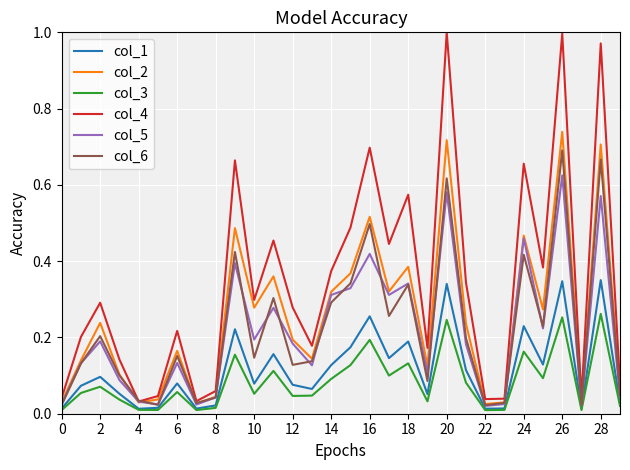

Which series has the largest total across all categories?

col_4